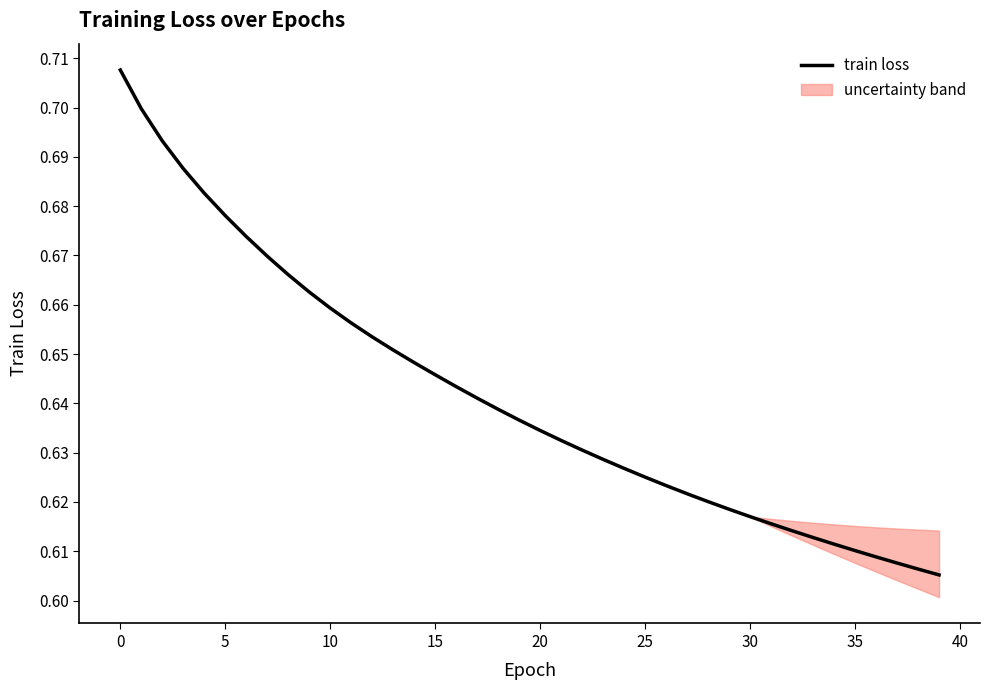

How many lines are shown in the chart?

1